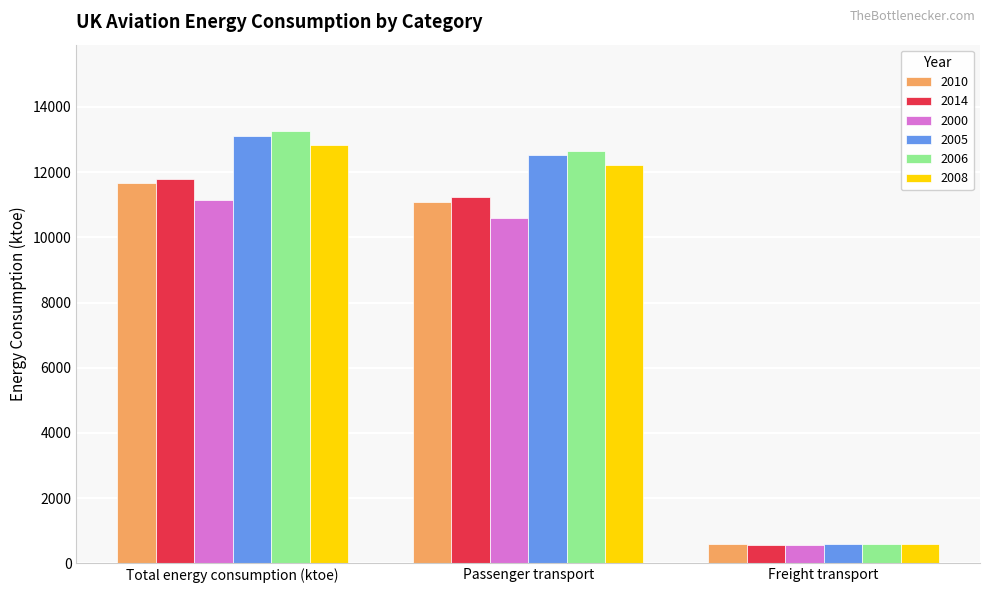

What is the sum of the 2010 values at Freight transport and Total energy consumption (ktoe)?

12270.7